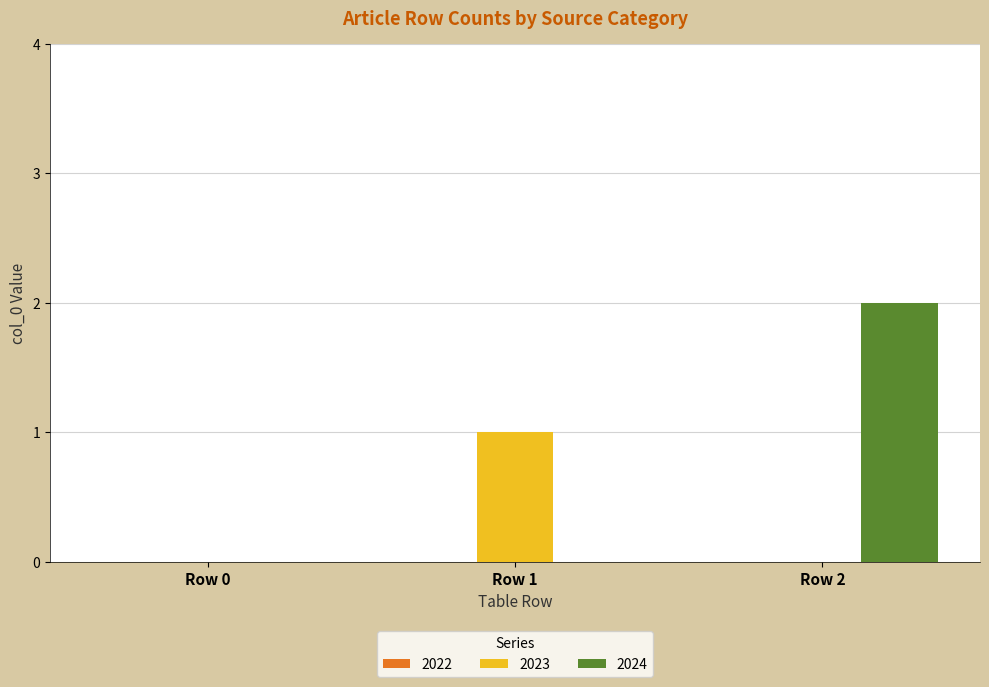

Which series has the largest total across all categories?

2024